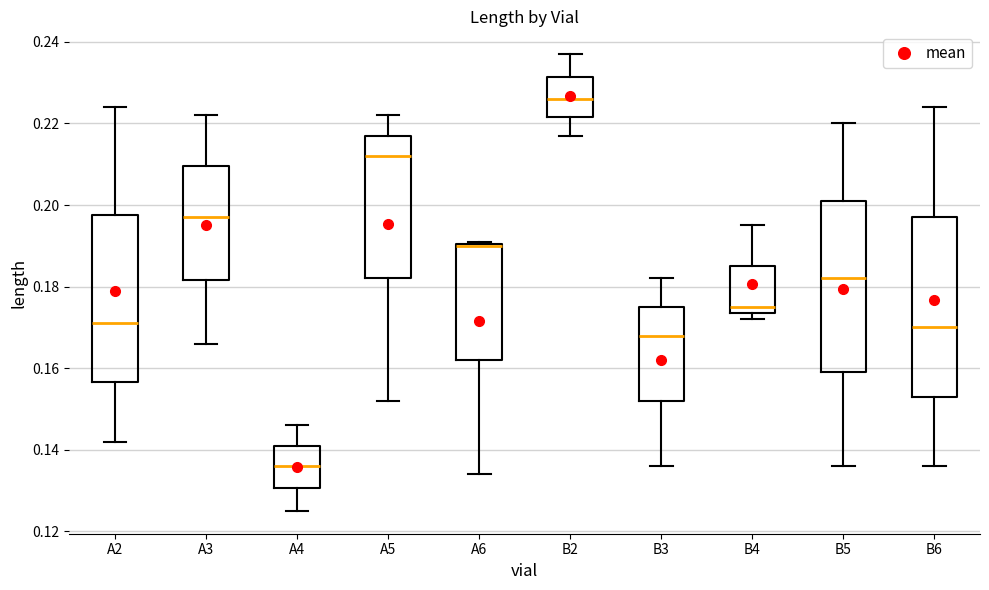

Where is the lower edge of the box for B4 on the y-axis? The values are not printed on the chart, so give them approximately, as read against the axis.

0.174